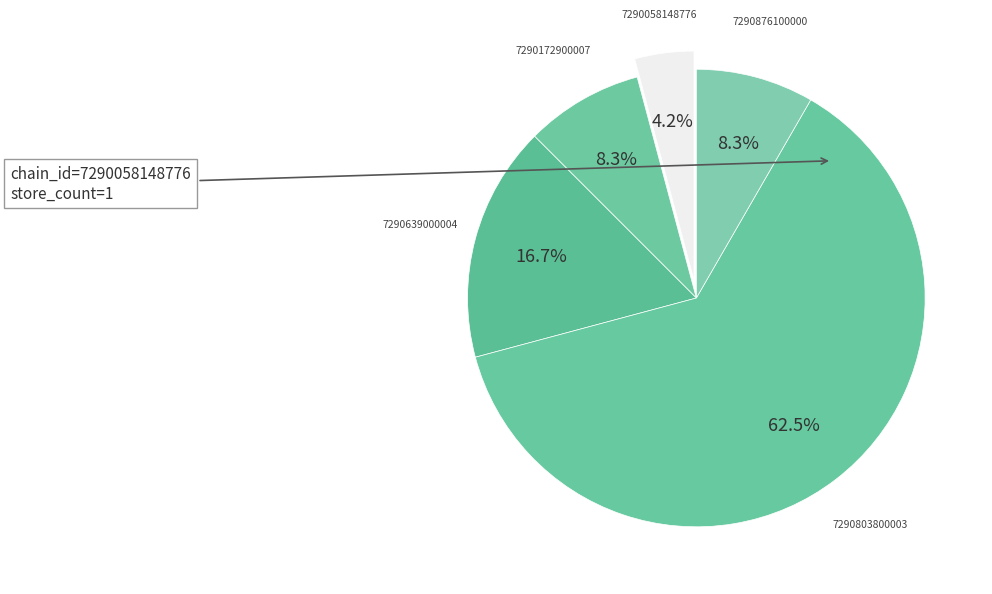

The 7290876100000 slice represents 1% of the pie. True or false?

False